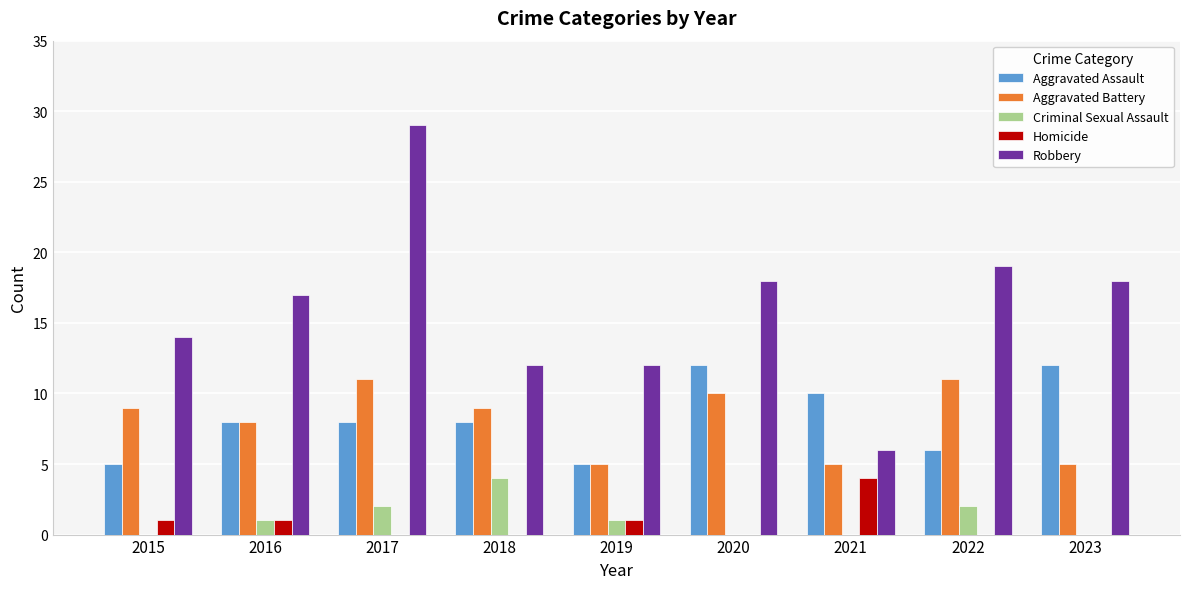

Reading left to right, transcribe all the data shown in this chart.

Aggravated Assault: 5	8	8	8	5	12	10	6	12
Aggravated Battery: 9	8	11	9	5	10	5	11	5
Criminal Sexual Assault: 0	1	2	4	1	0	0	2	0
Homicide: 1	1	0	0	1	0	4	0	0
Robbery: 14	17	29	12	12	18	6	19	18